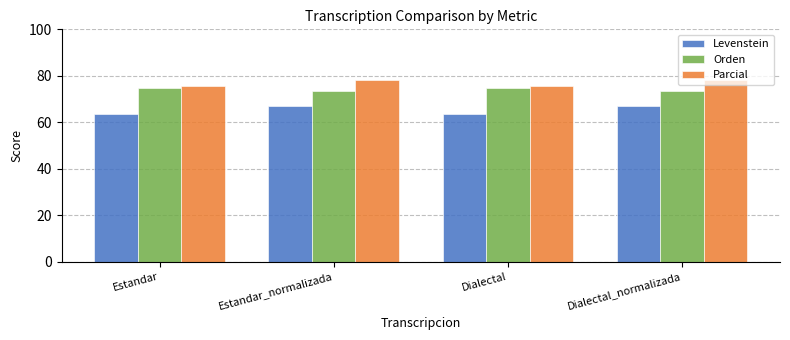

What is the label of the 4th bar from the right?

Estandar